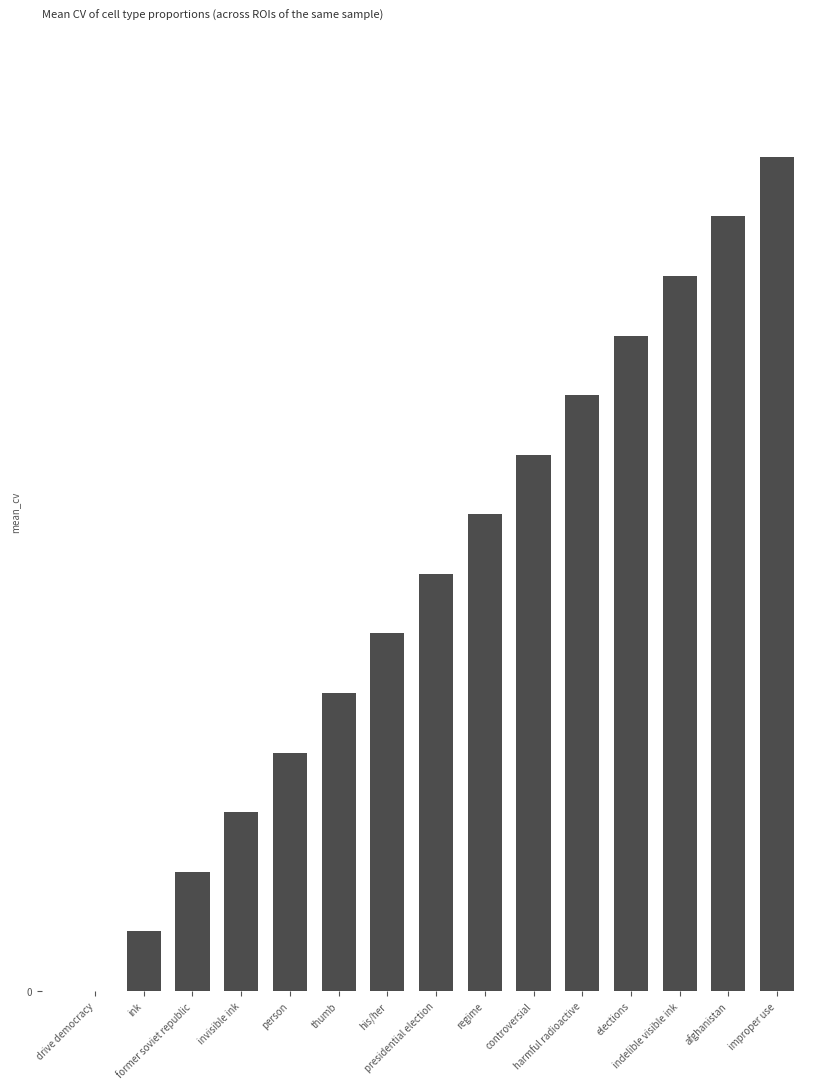

Reading right to left, list all the values displayed in this chart.

improper use=14	afghanistan=13	indelible visible ink=12	elections=11	harmful radioactive=10	controversial=9	regime=8	presidential election=7	his/her=6	thumb=5	person=4	invisible ink=3	former soviet republic=2	ink=1	drive democracy=0